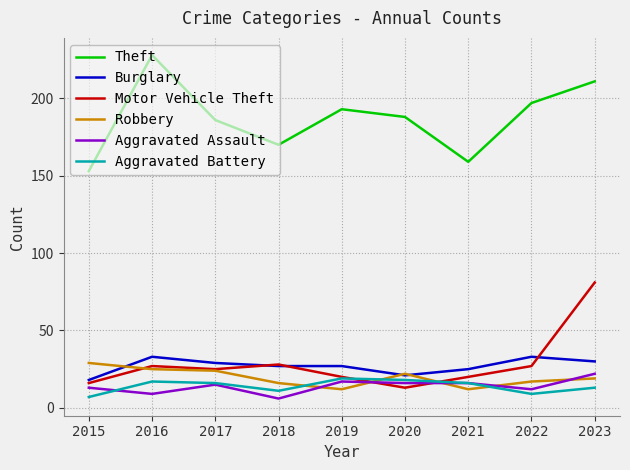

At which category is the sum across all series the highest?

2023